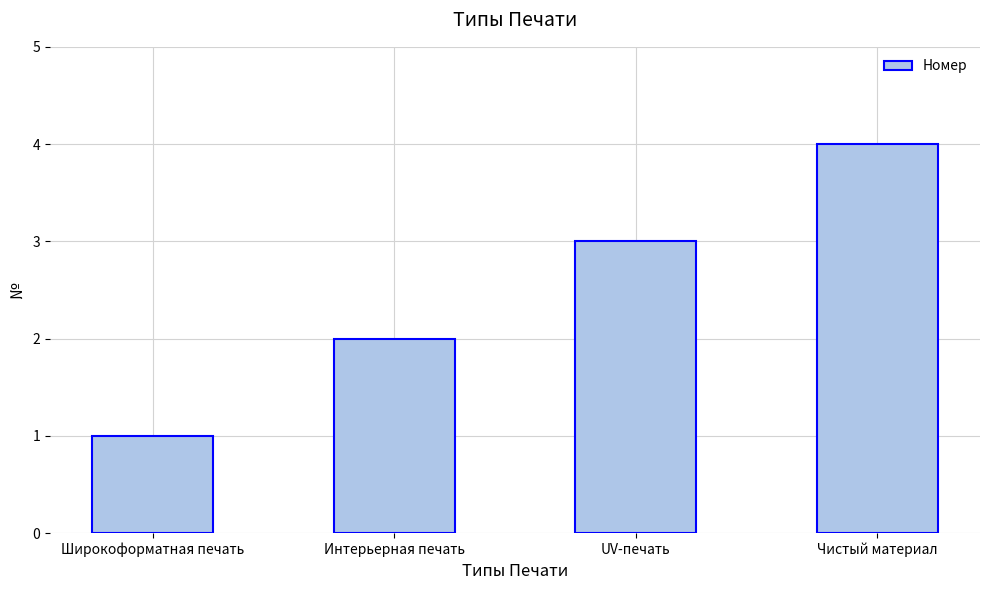

What is the label of the 3rd bar from the left?

UV-печать